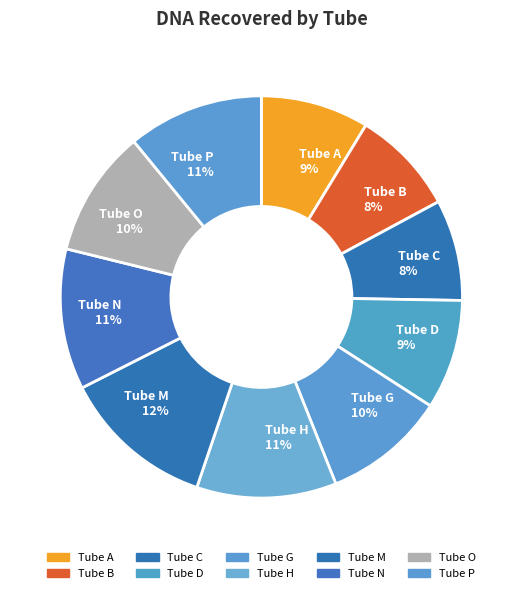

To the nearest percent, what is the average slice percentage?

10%